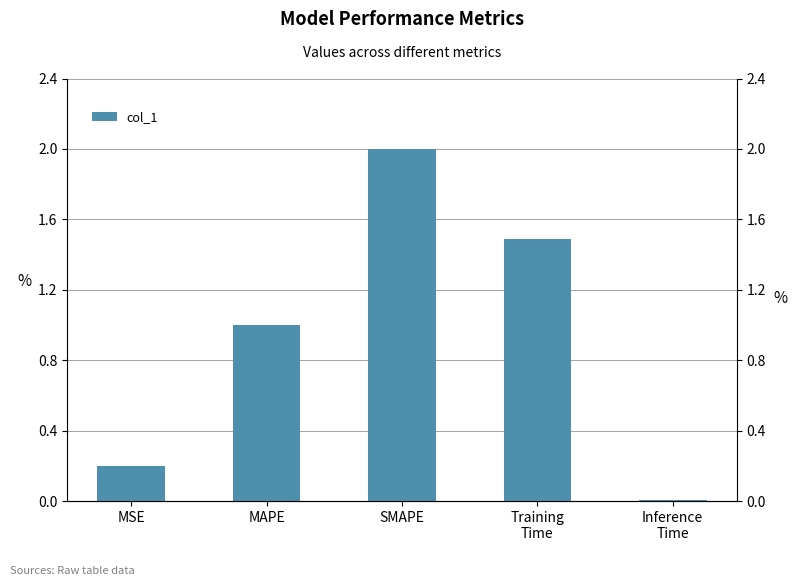

What is the approximate value at MSE?

0.2